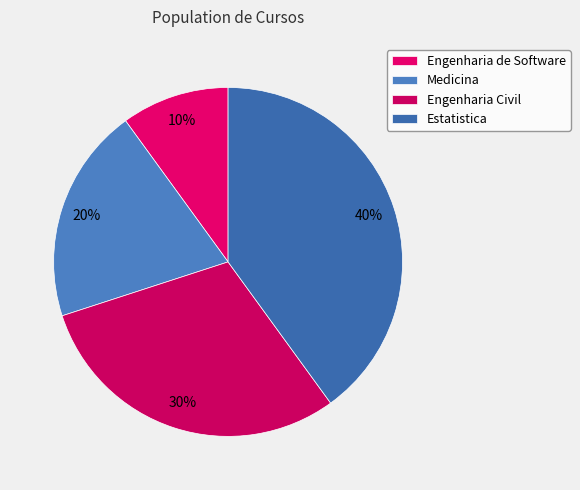

True or false: Engenharia de Software accounts for 10% of the total.

True